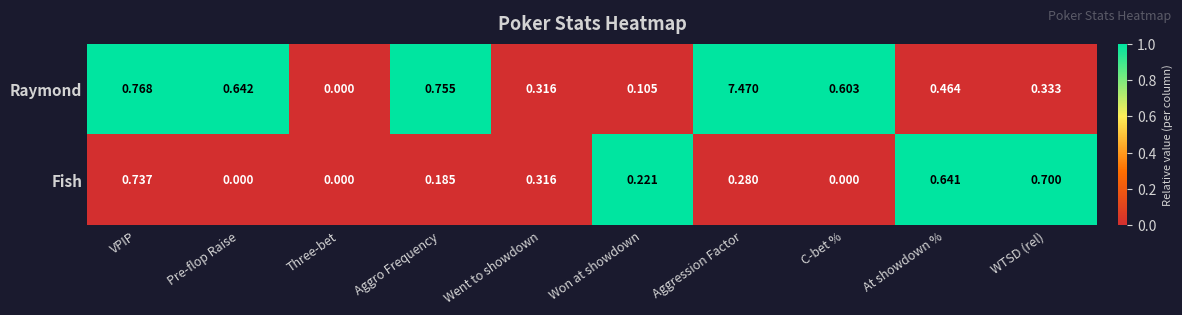

At which category is the sum across all series the highest?

Aggression Factor